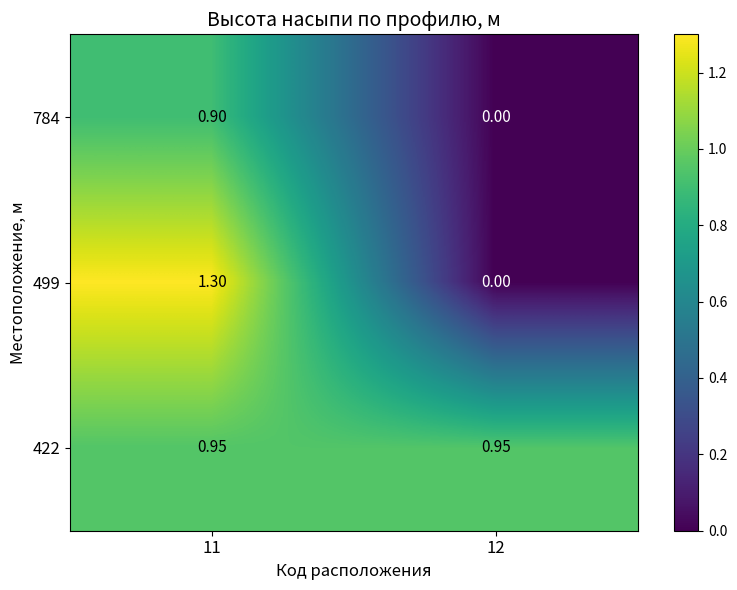

Rank the series by their maximum value, from lowest to highest.

784, 422, 499